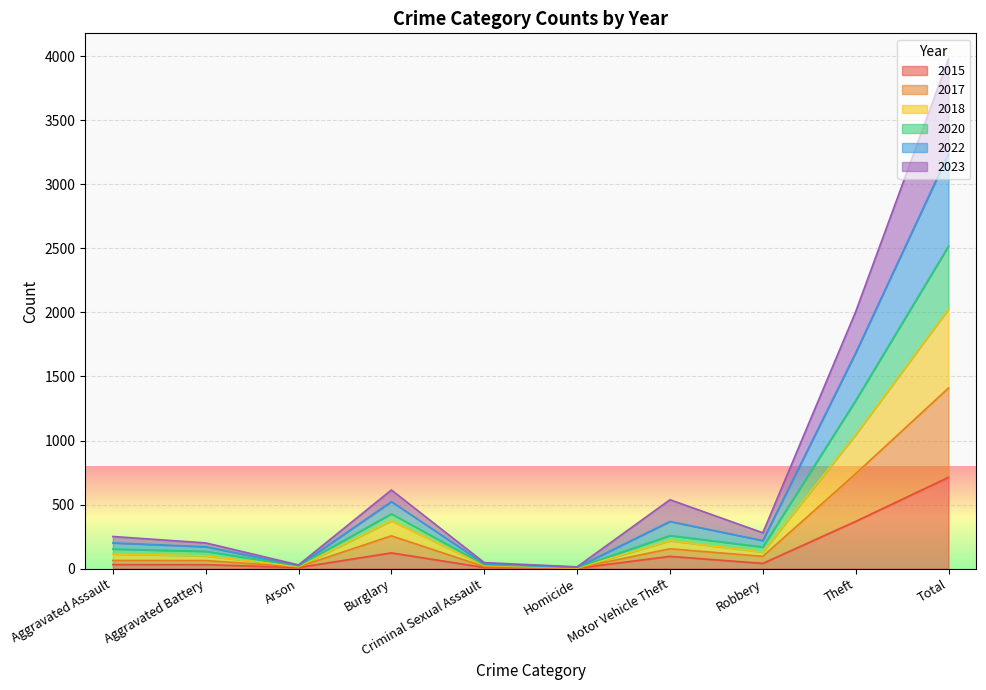

What is the difference between the highest and lowest values at Criminal Sexual Assault?

38